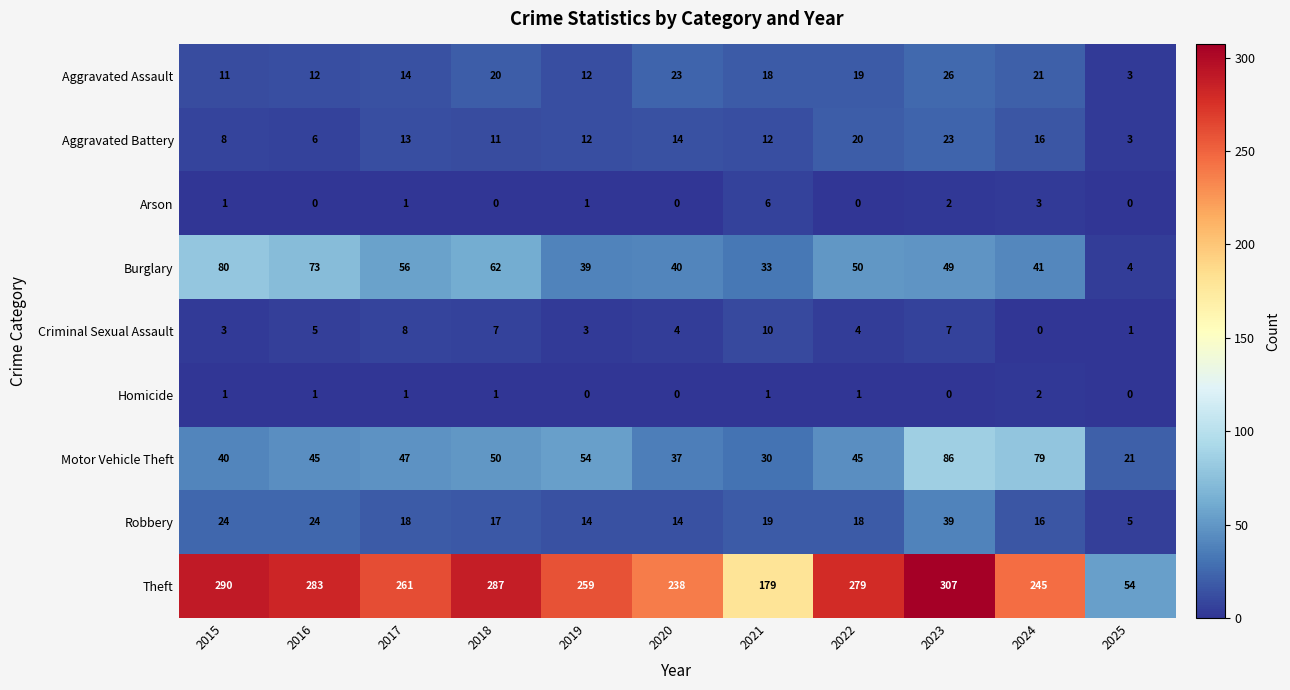

How many distinct data groups are displayed?

9